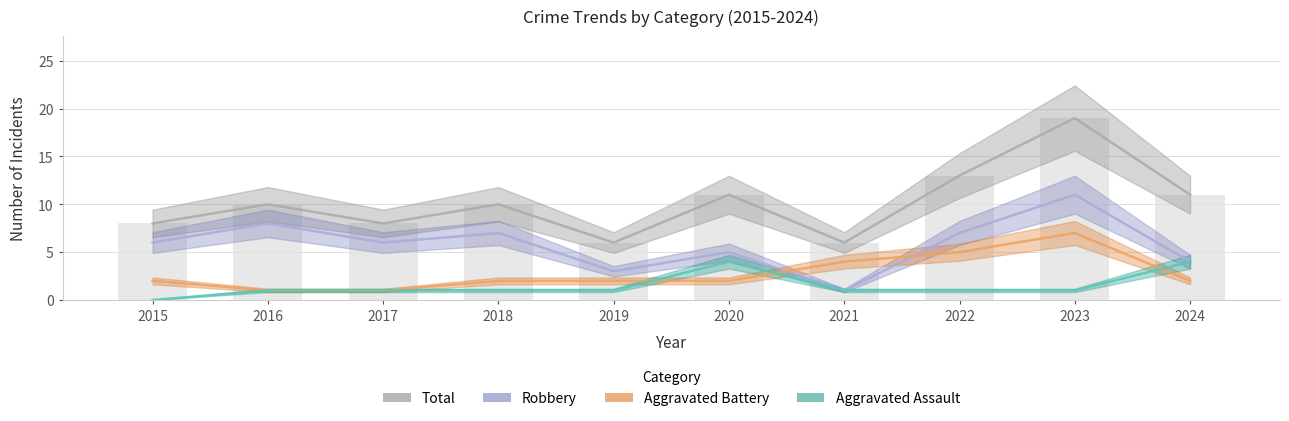

Reading right to left, what are all the values shown in this chart?

Aggravated Assault: 2024=4	2023=1	2022=1	2021=1	2020=4	2019=1	2018=1	2017=1	2016=1	2015=0
Aggravated Battery: 2024=2	2023=7	2022=5	2021=4	2020=2	2019=2	2018=2	2017=1	2016=1	2015=2
Robbery: 2024=4	2023=11	2022=7	2021=1	2020=5	2019=3	2018=7	2017=6	2016=8	2015=6
Total: 2024=11	2023=19	2022=13	2021=6	2020=11	2019=6	2018=10	2017=8	2016=10	2015=8